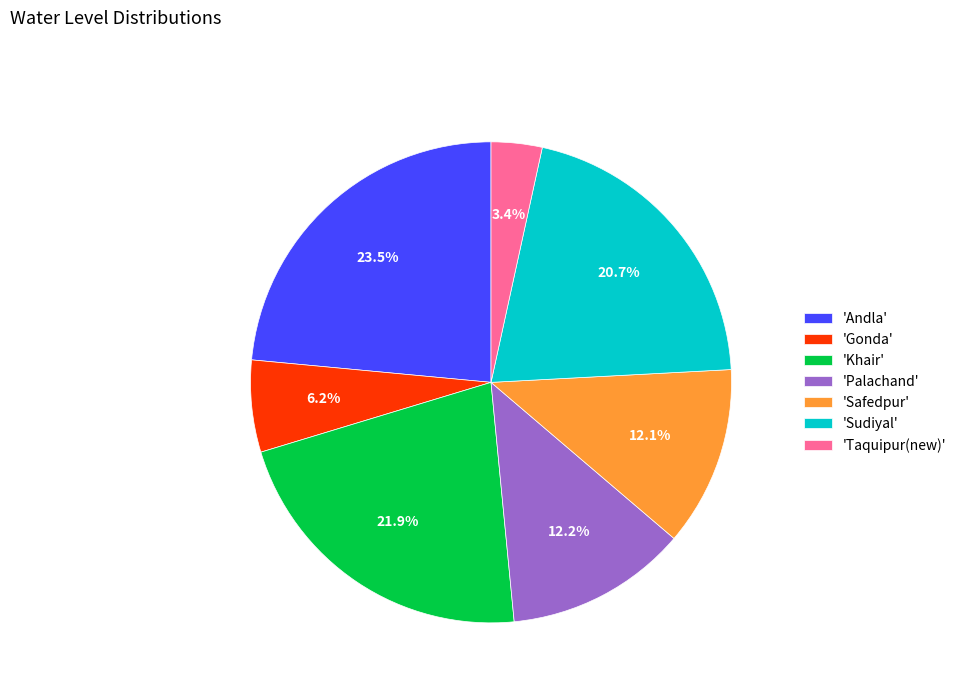

Between 'Palachand' and 'Taquipur(new)', which is larger?

'Palachand'